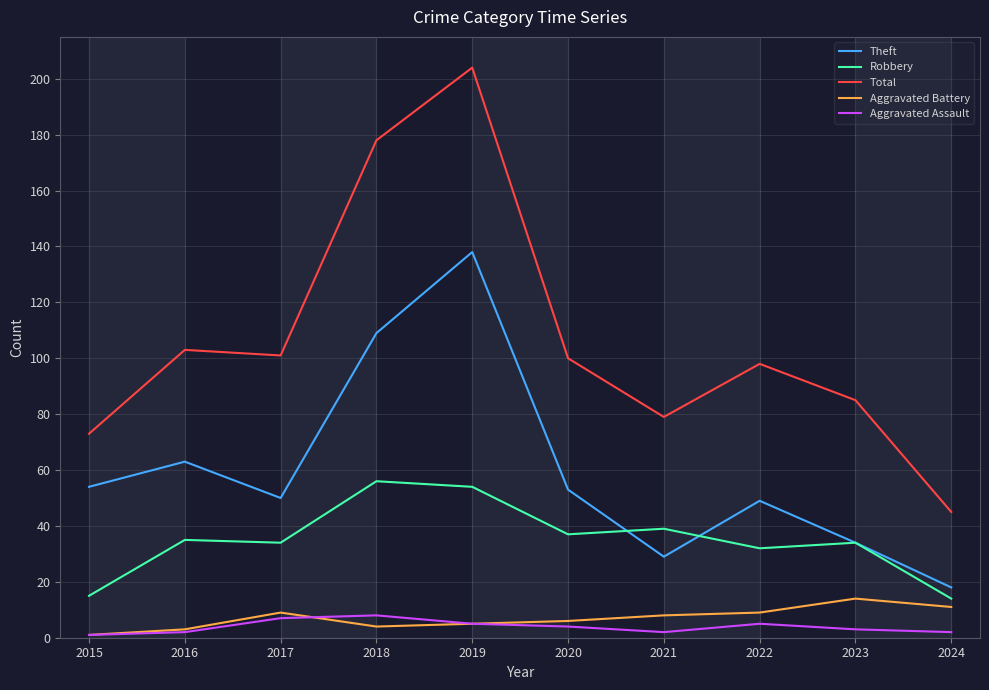

Where does the Total series first go above 100?

2016